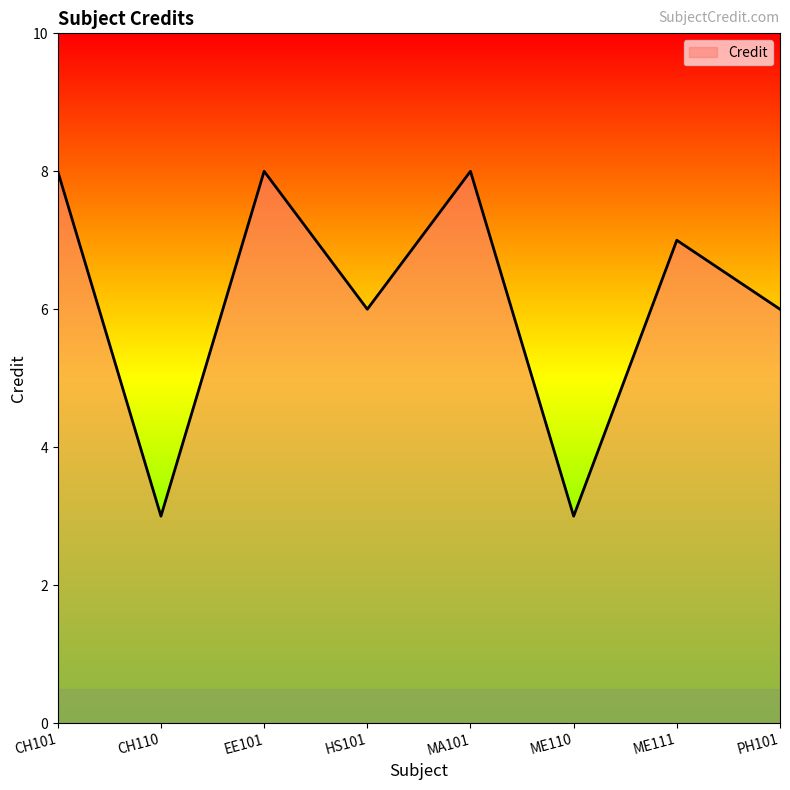

Reading left to right, extract all data points from this chart.

8	3	8	6	8	3	7	6